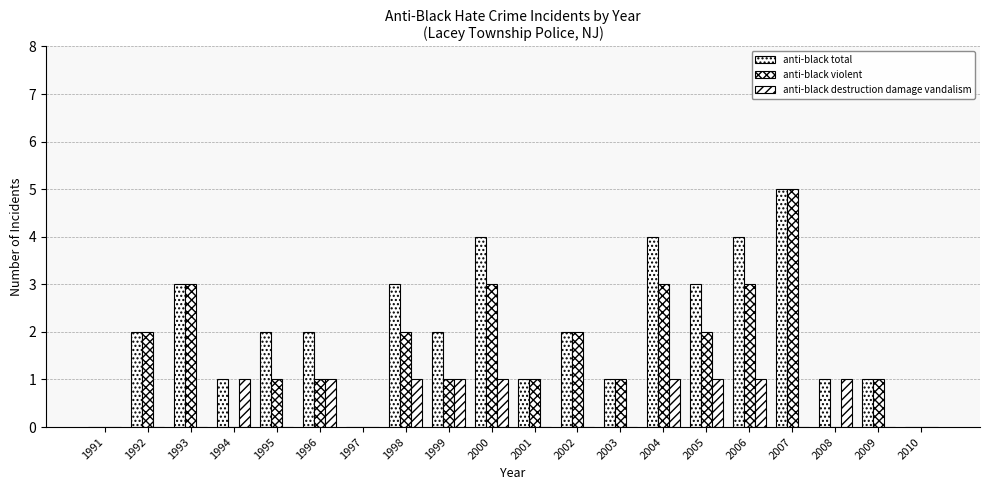

List the series in order of their overall mean, lowest first.

anti-black destruction damage vandalism, anti-black violent, anti-black total